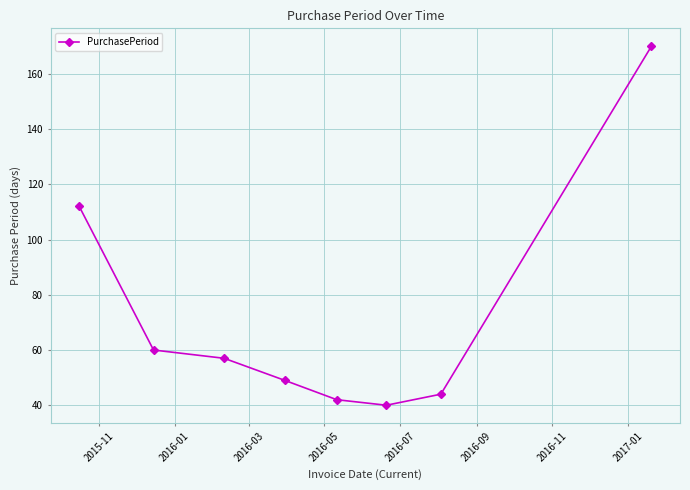

Does the chart display data point markers on the line(s)?

Yes